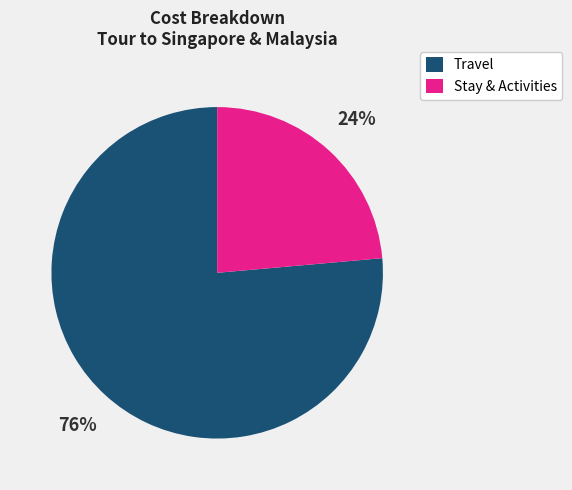

Between Stay & Activities and Travel, which is larger?

Travel